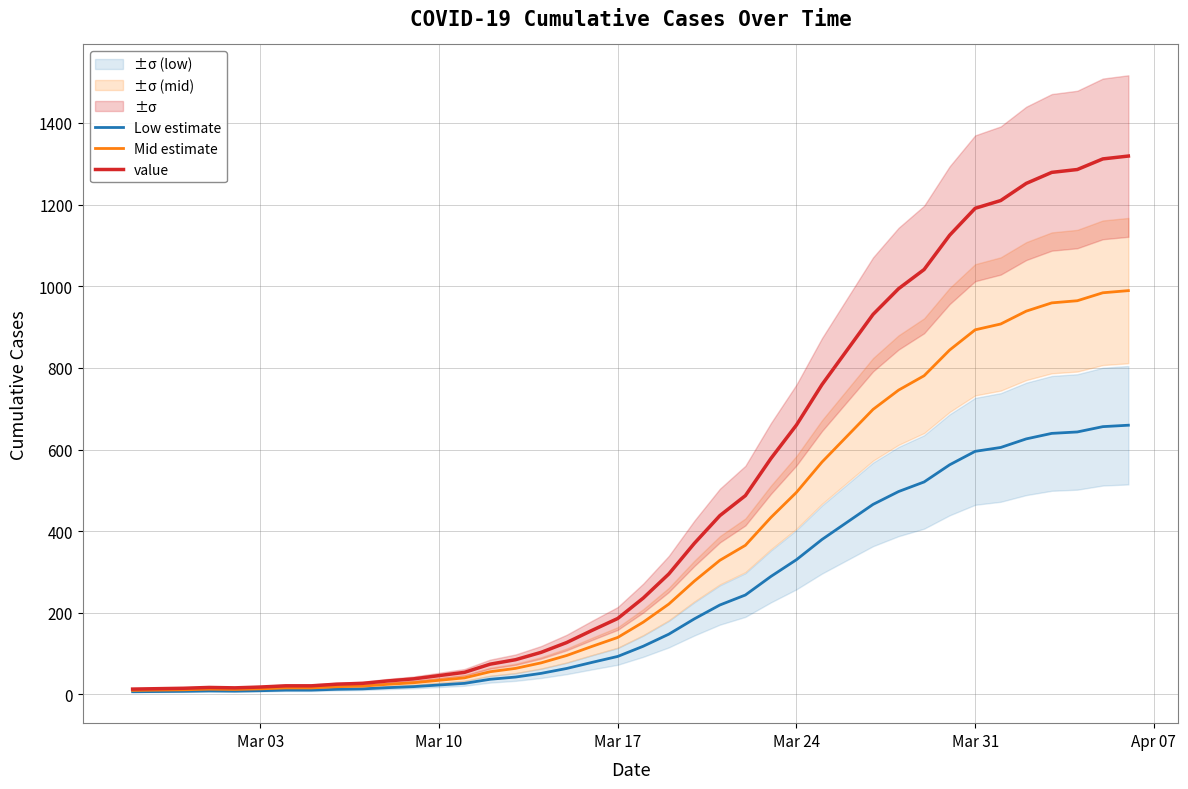

The value of Mid estimate at Mar 10 is 34.5. True or false?

True